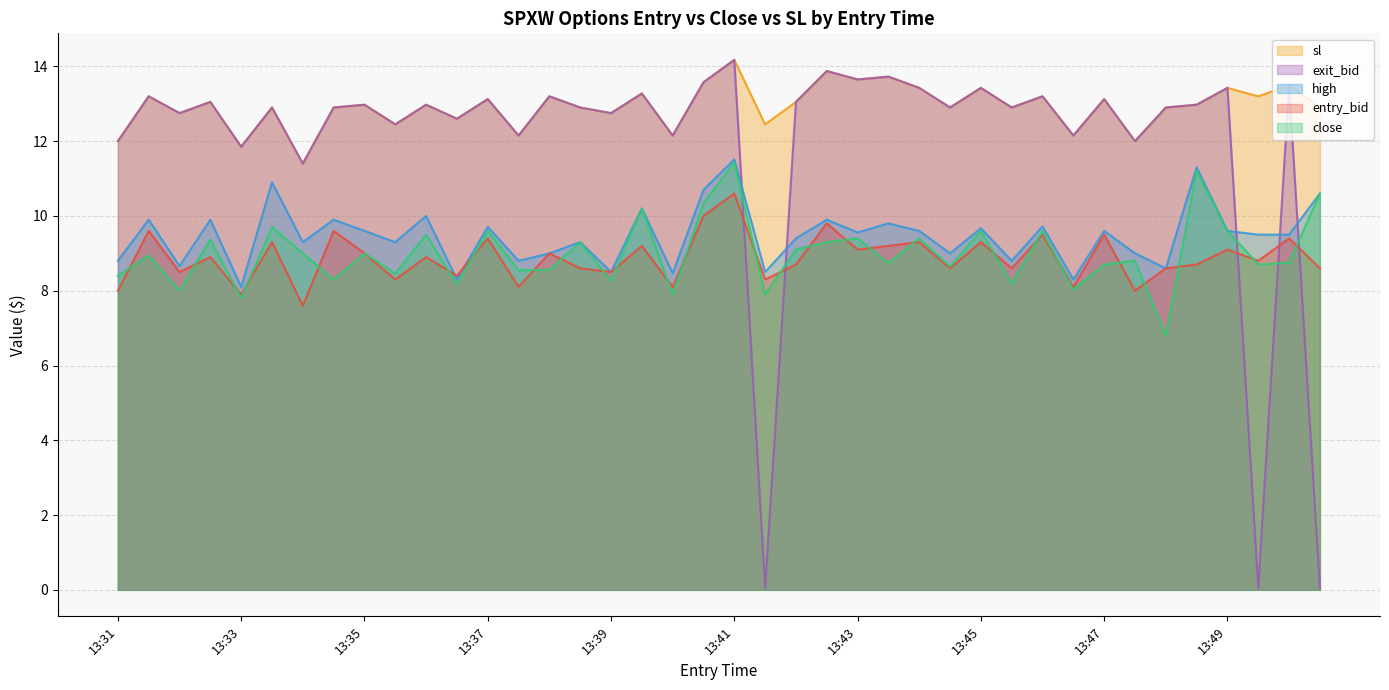

The entry_bid series shows 5.2 at 13:39. True or false?

False